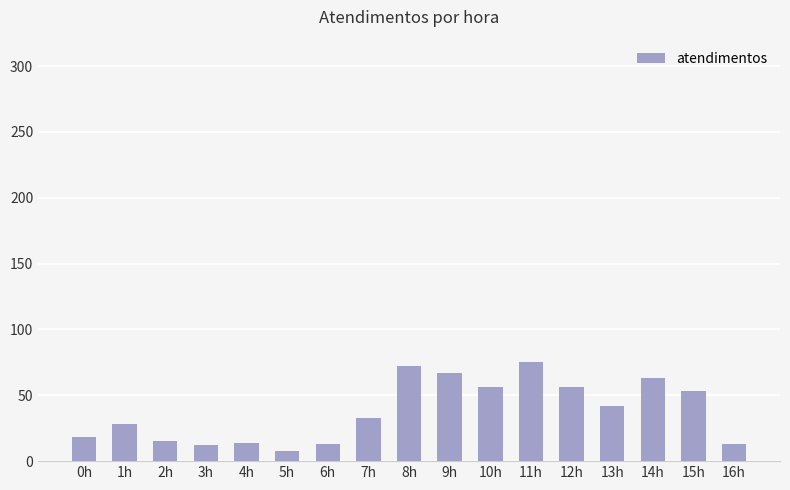

What is the smallest value displayed?

8